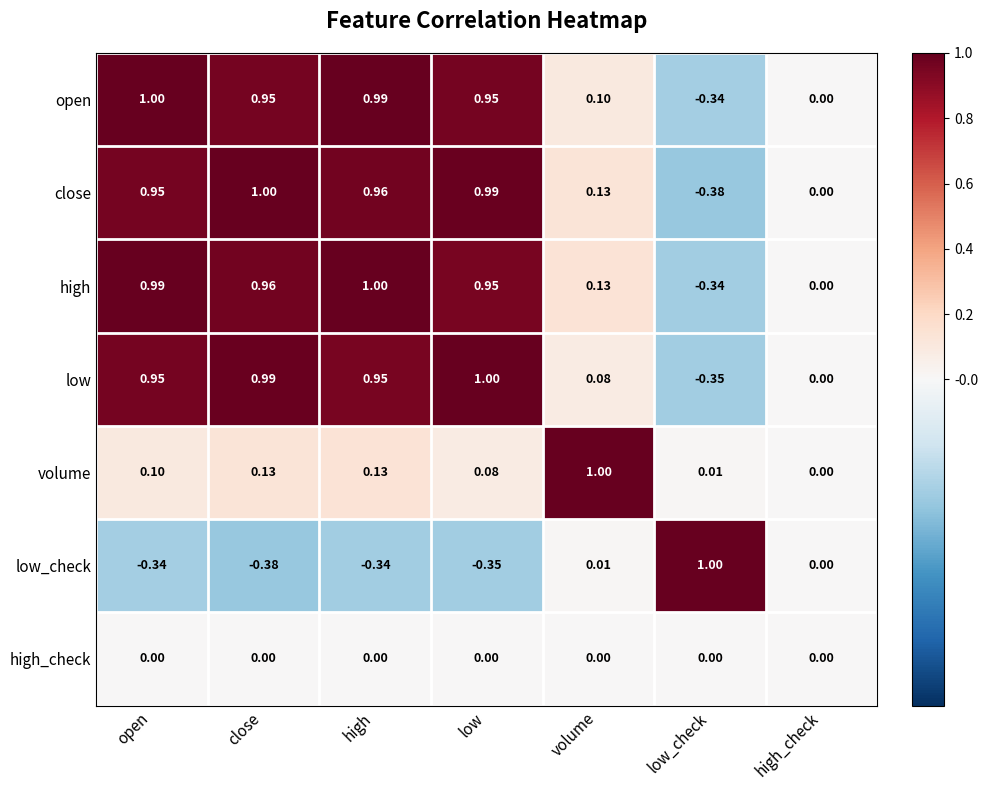

At which label does close first exceed 0?

open